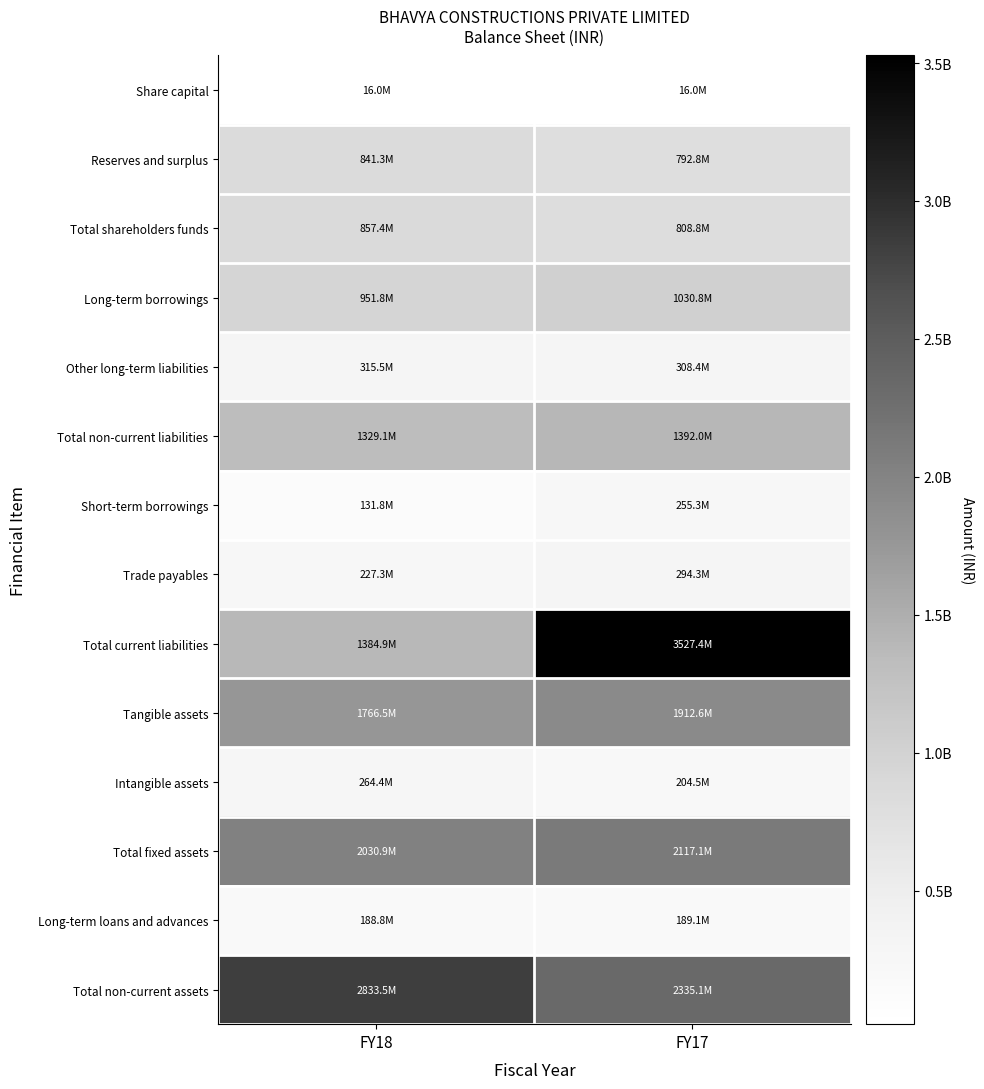

Which label corresponds to the smallest value in the chart?

FY18